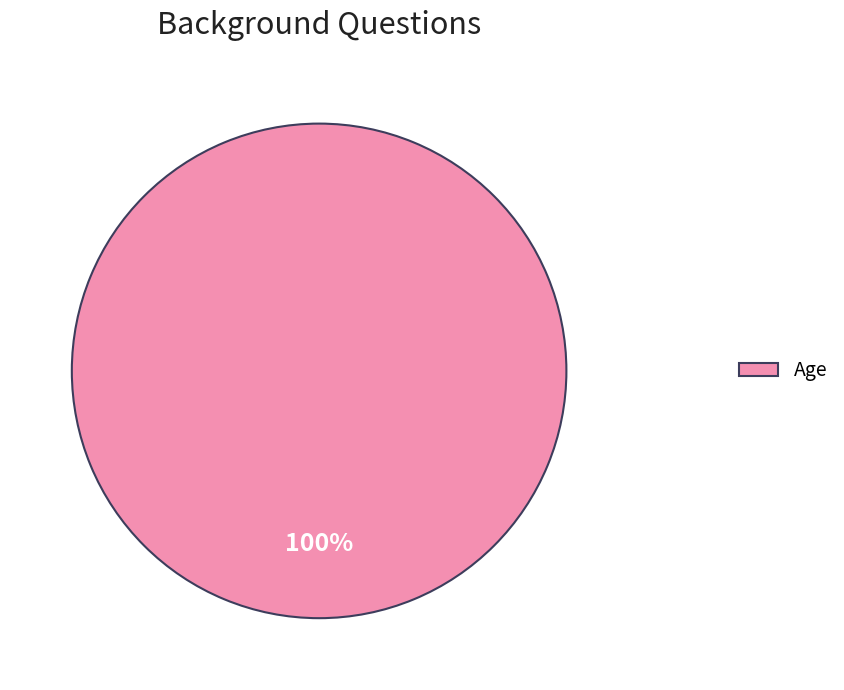

Rank the categories by value from highest to lowest.

Age